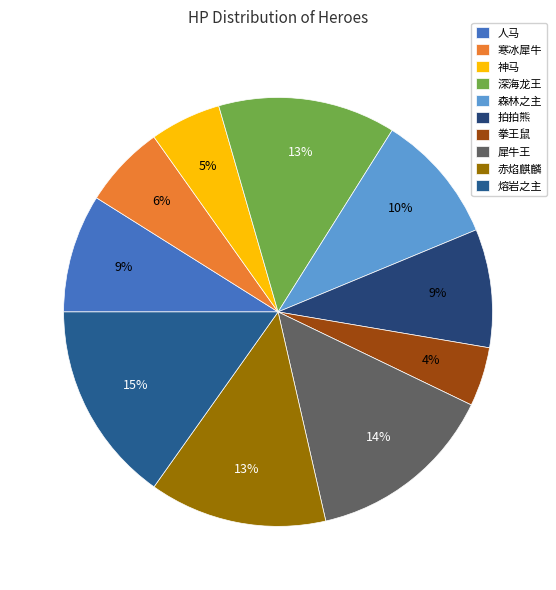

To the nearest percent, what portion does 犀牛王 represent?

14%